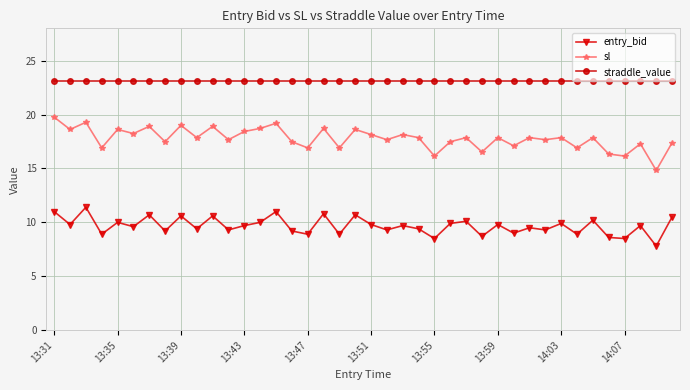

True or false: sl and entry_bid cross at least once.

False